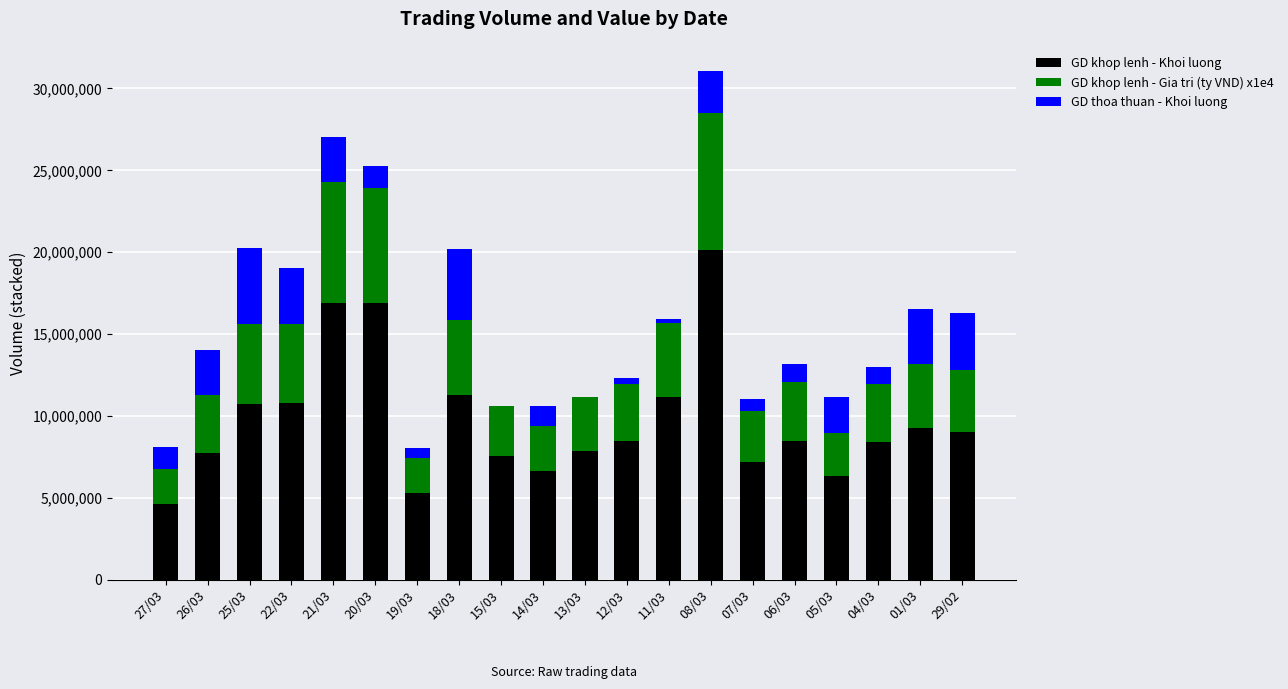

At which category is the sum across all series the highest?

08/03